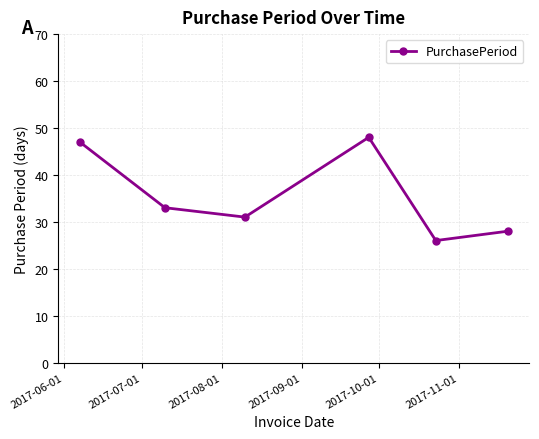

What is the difference between the maximum and second lowest values?

20